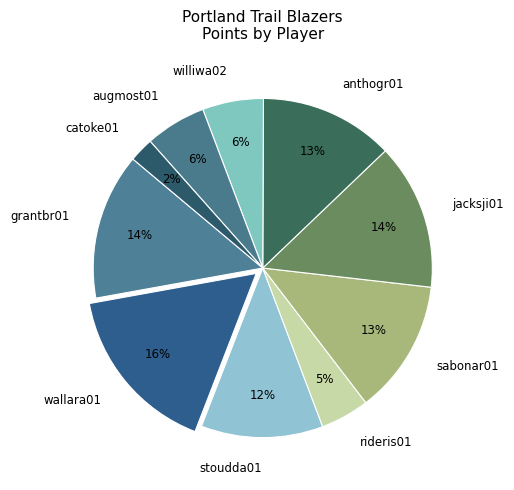

Is wallara01 the majority of the pie?

No